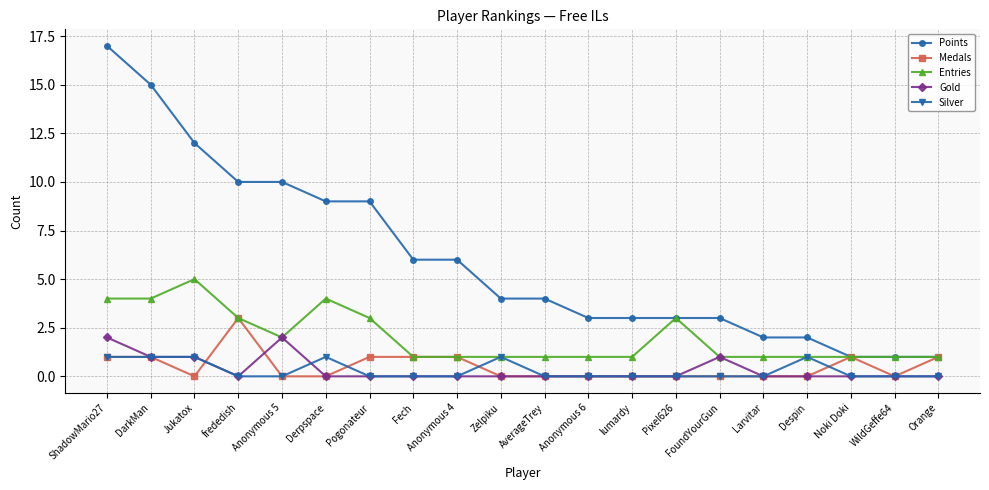

What is the label of the 2nd point from the left?

DarkMan